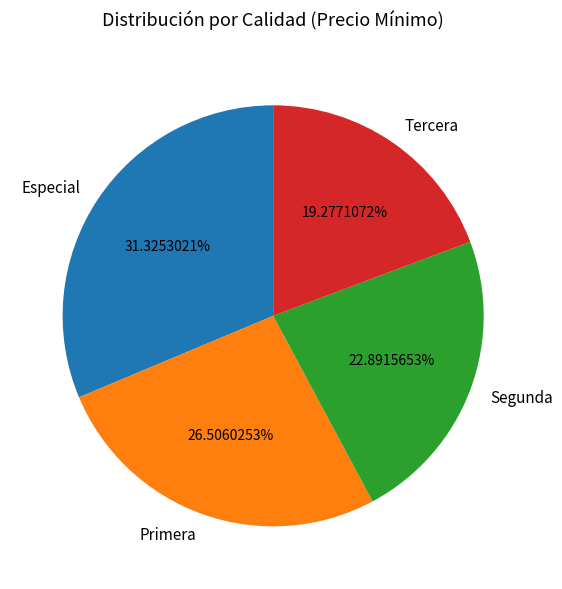

To the nearest percent, what is the combined percentage of Especial and Primera?

58%